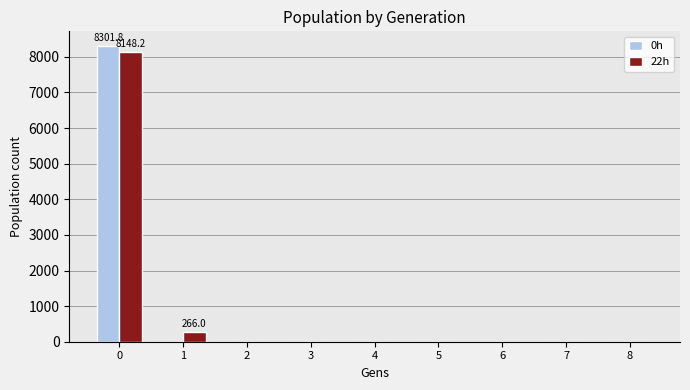

The value of 0h at 0 is 8301.8. True or false?

True